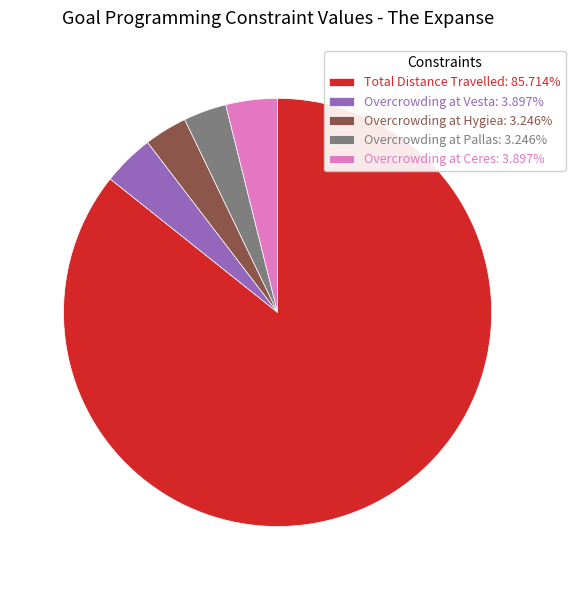

How many slices are in this pie chart?

5